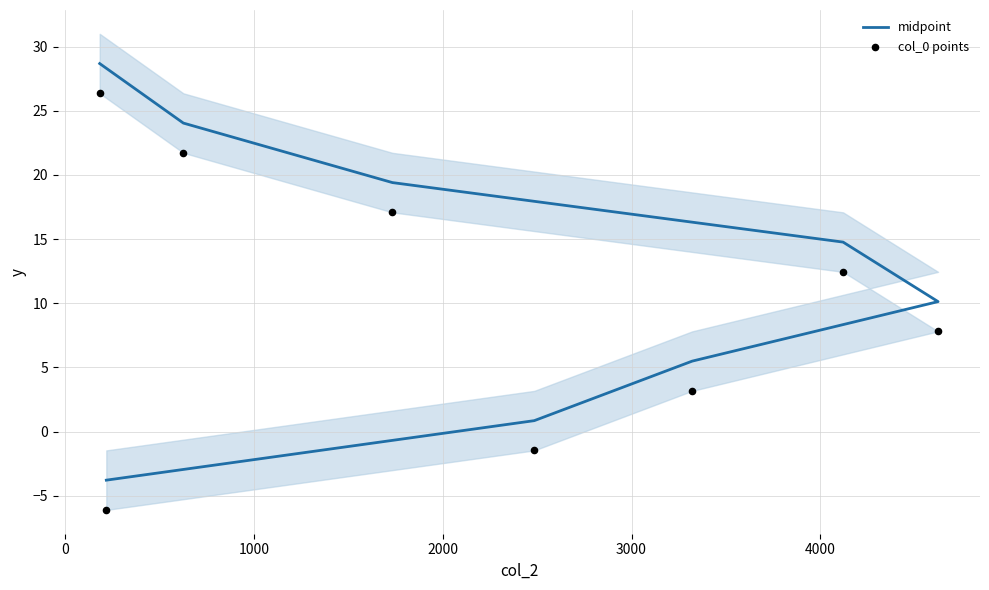

Is the value of col_0 points at 5000 greater than the value of midpoint at 5000?

No